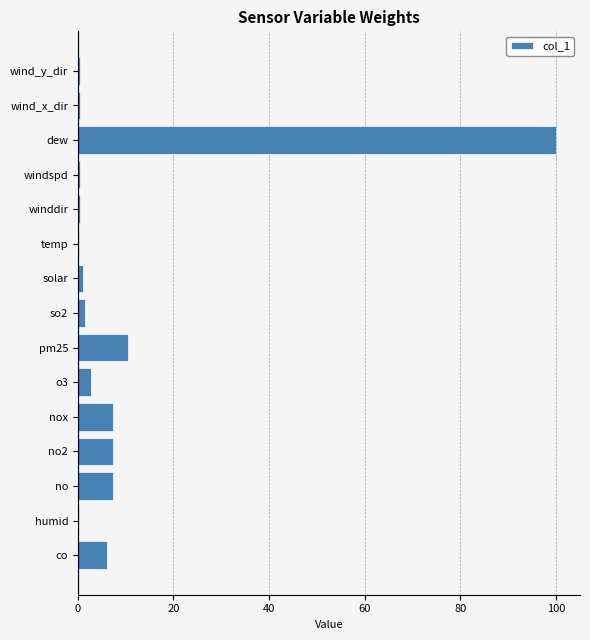

What is the ratio of the value at nox to the value at pm25?

0.7